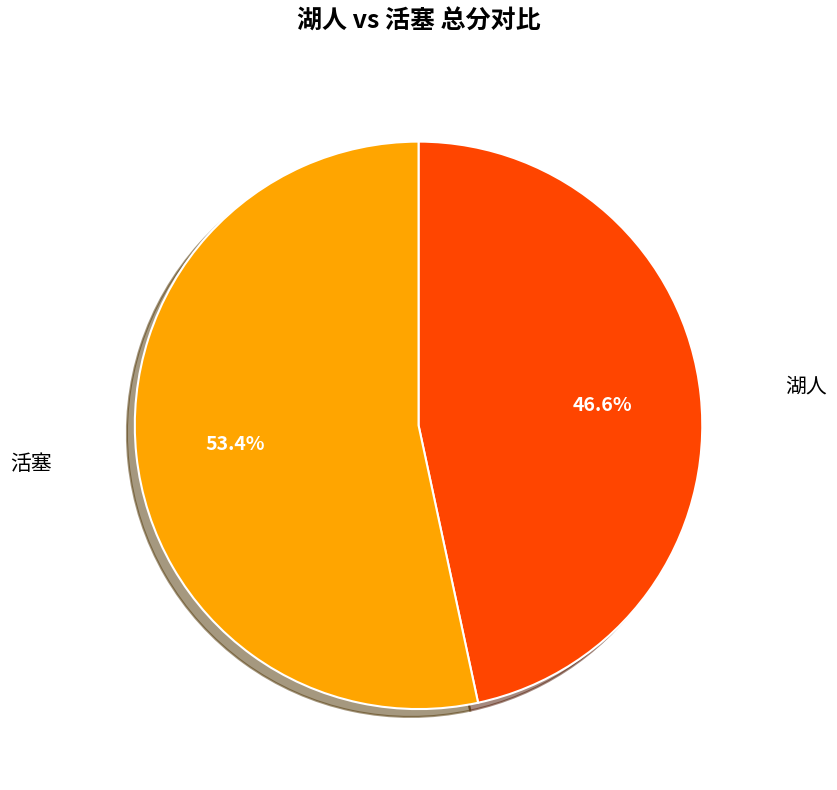

Rank the categories by value from highest to lowest.

活塞, 湖人